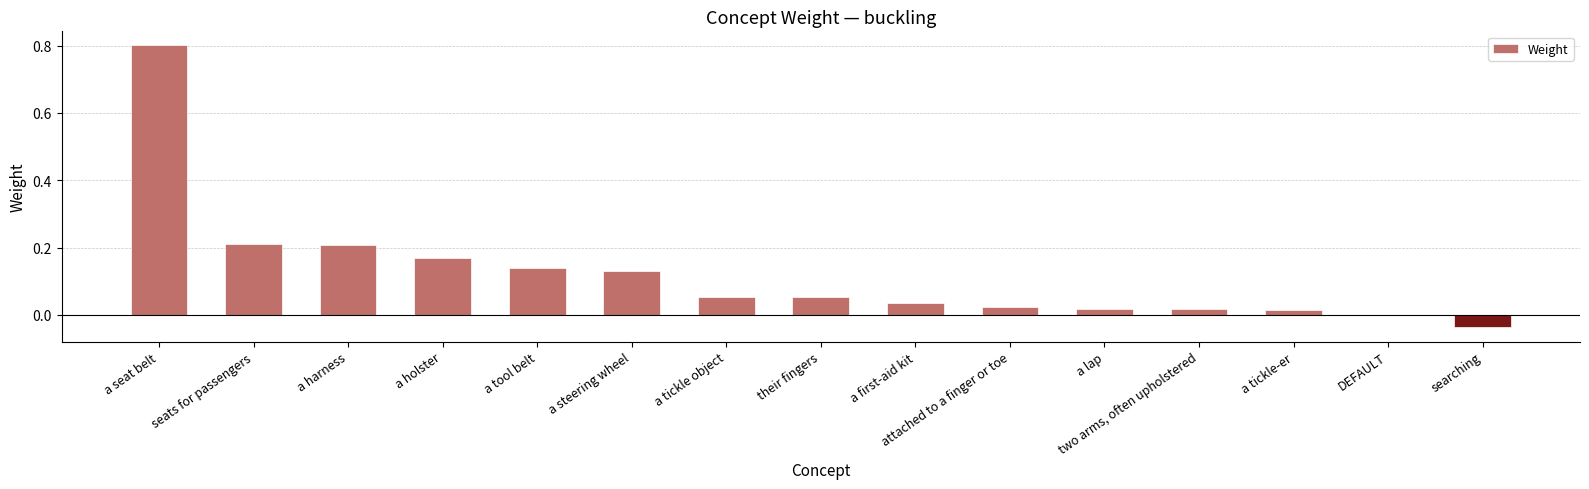

Where is the data nearest to the value 0?

DEFAULT